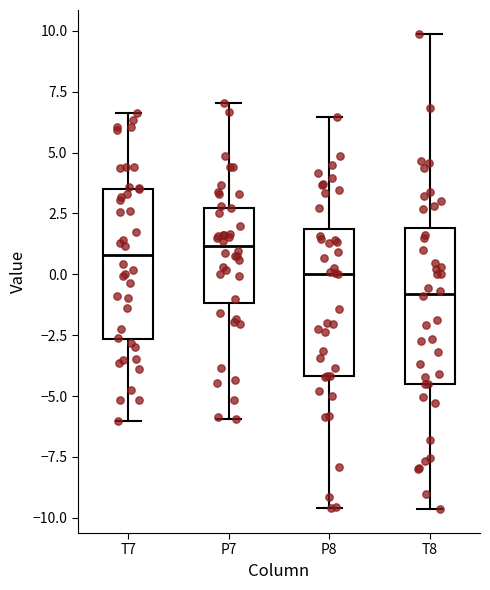

Which box's median line is the lowest?

T8